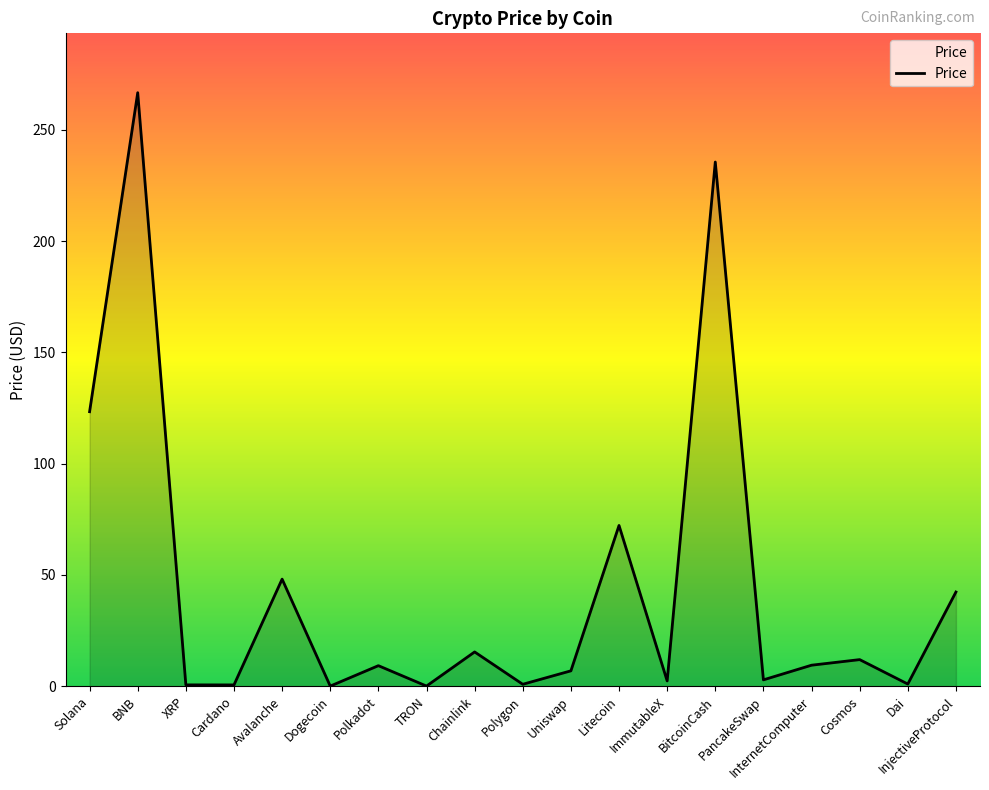

What is the difference between the maximum and minimum values?

266.5